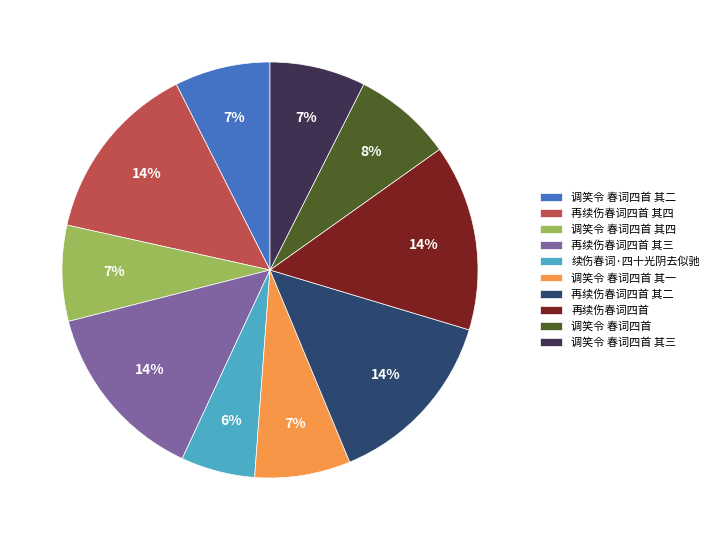

To the nearest percent, what is the average slice percentage?

10%